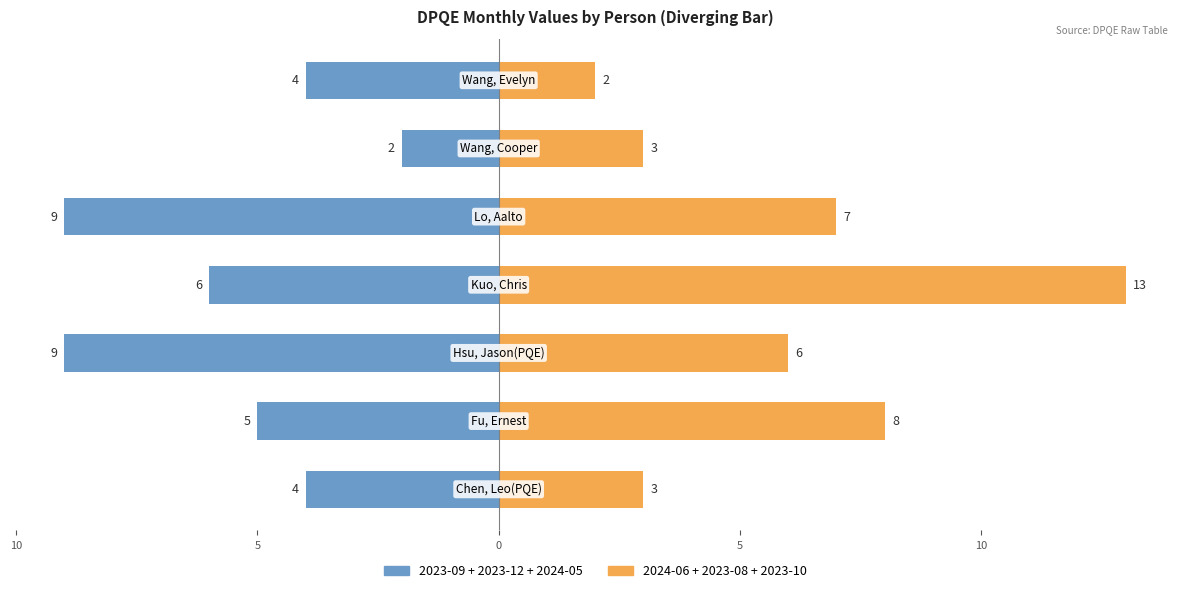

Reading left to right, extract all data points from this chart.

2023-09 + 2023-12 + 2024-05: 15=-4	10=-5	5=-9	0=-6	5=-9	10=-2	15=-4
2024-06 + 2023-08 + 2023-10: 15=3	10=8	5=6	0=13	5=7	10=3	15=2